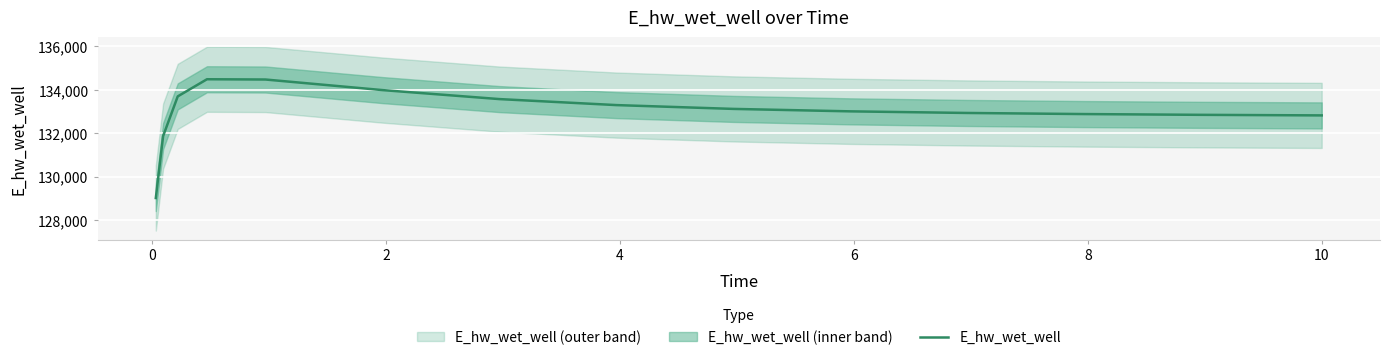

Reading left to right, list all the values displayed in this chart.

129019.3	131873.8	133701.2	134490.9	134478.4	133991.6	133576.9	133300.4	133124.8	133012.1	132937.6	132886.9	132851.4	132826.2	132825.5